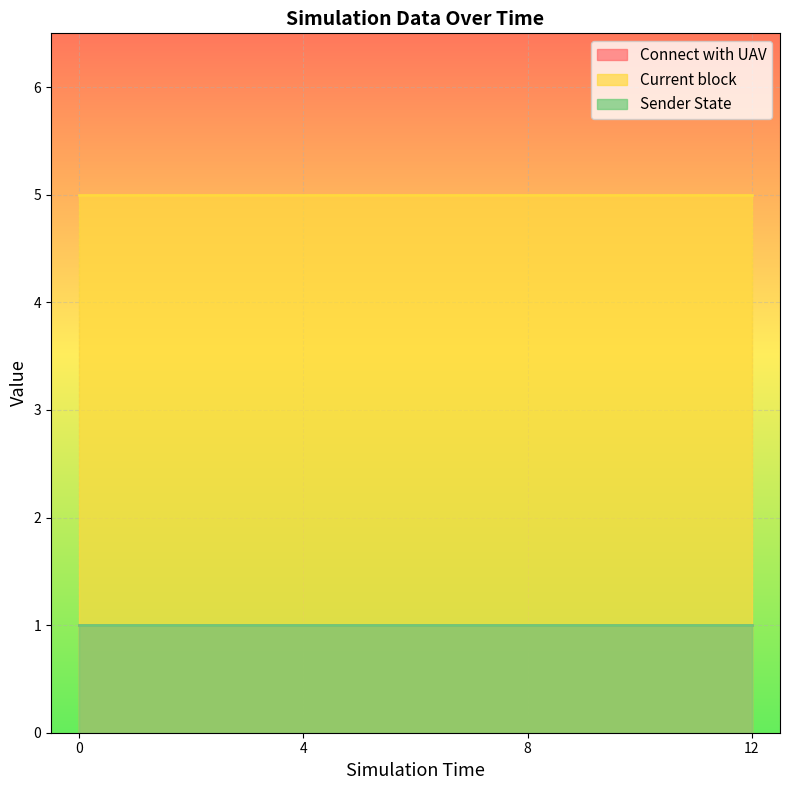

True or false: Sender State has more than 0 interior local peaks.

False